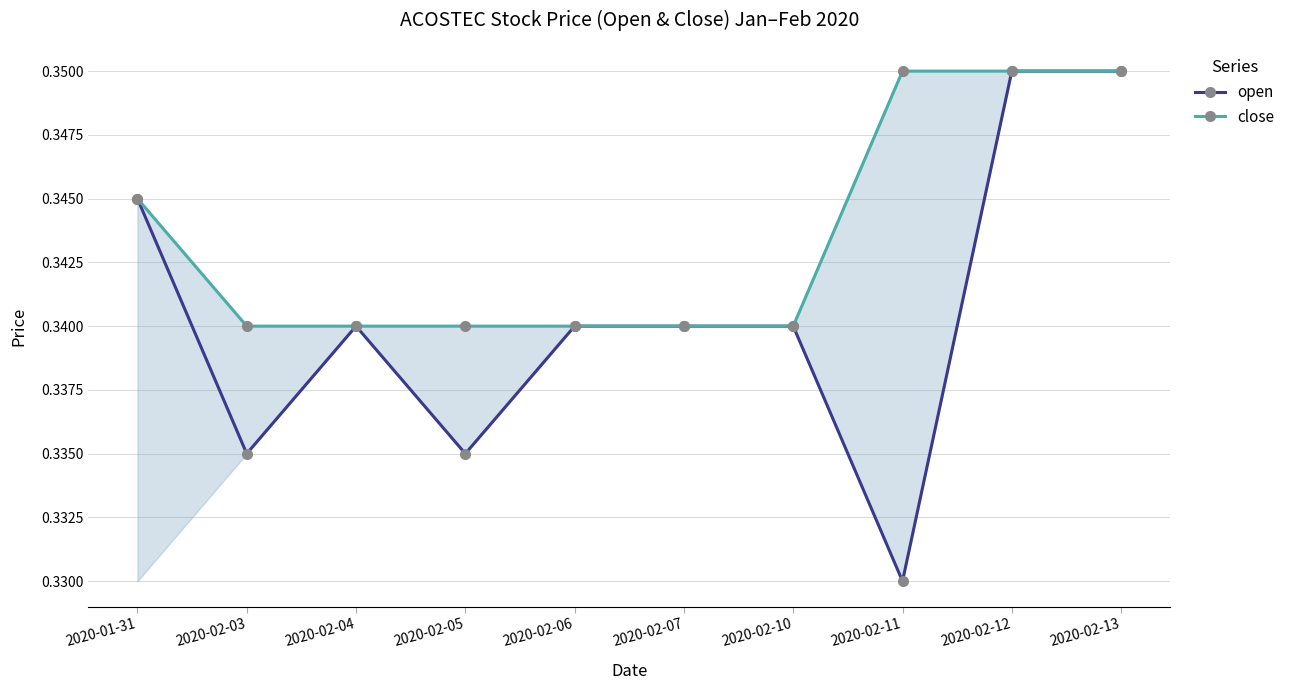

What is the average value of the open series?

0.3